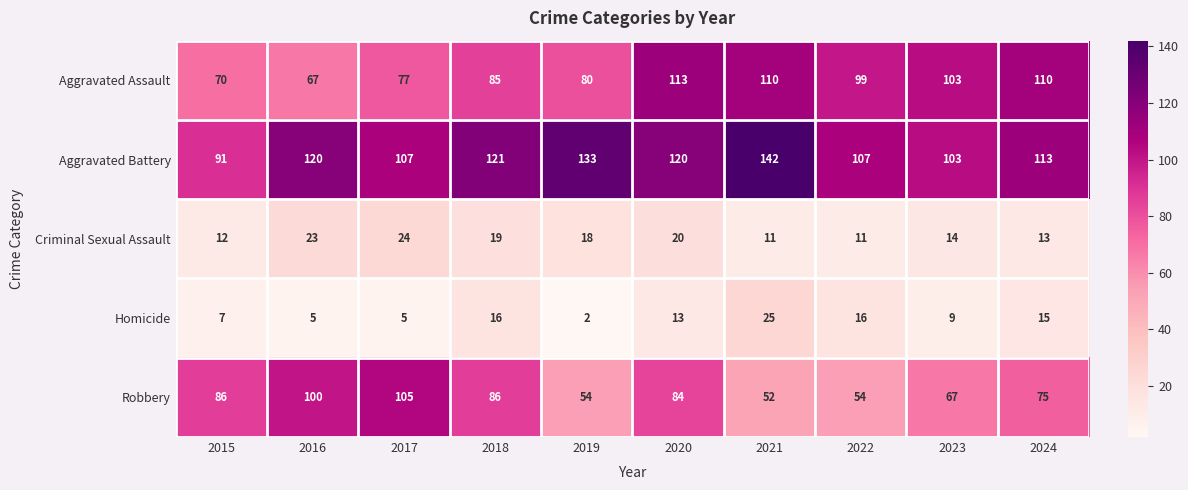

Where is Criminal Sexual Assault nearest to the value 17?

2019